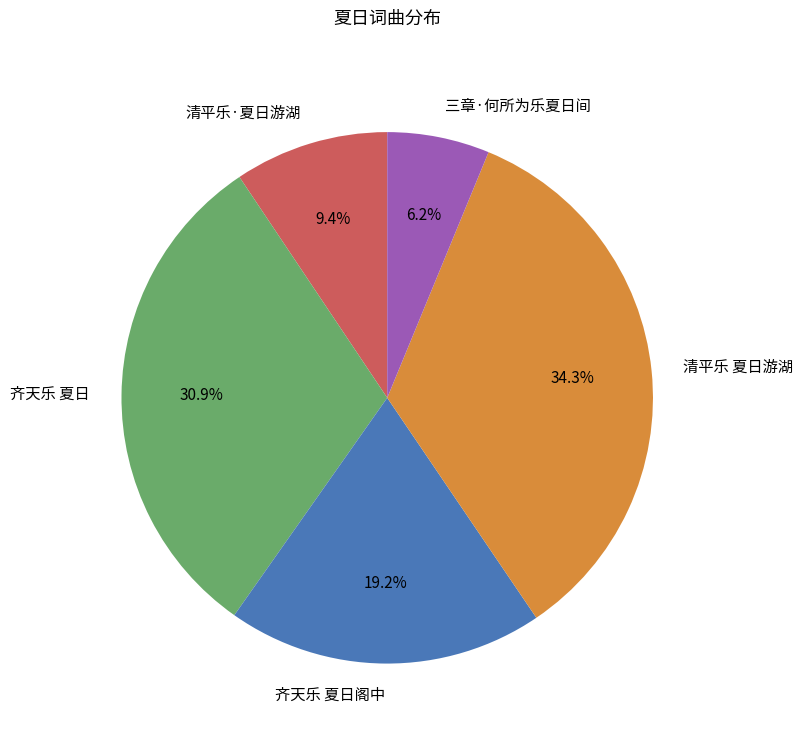

Between 齐天乐 夏日阁中 and 清平乐·夏日游湖, which is larger?

齐天乐 夏日阁中